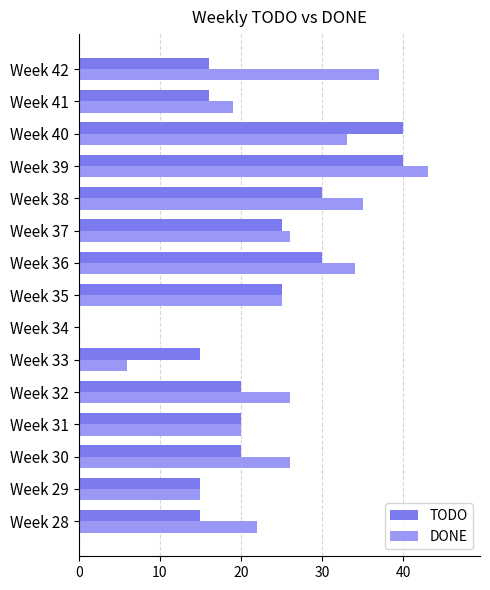

How many distinct data groups are displayed?

2